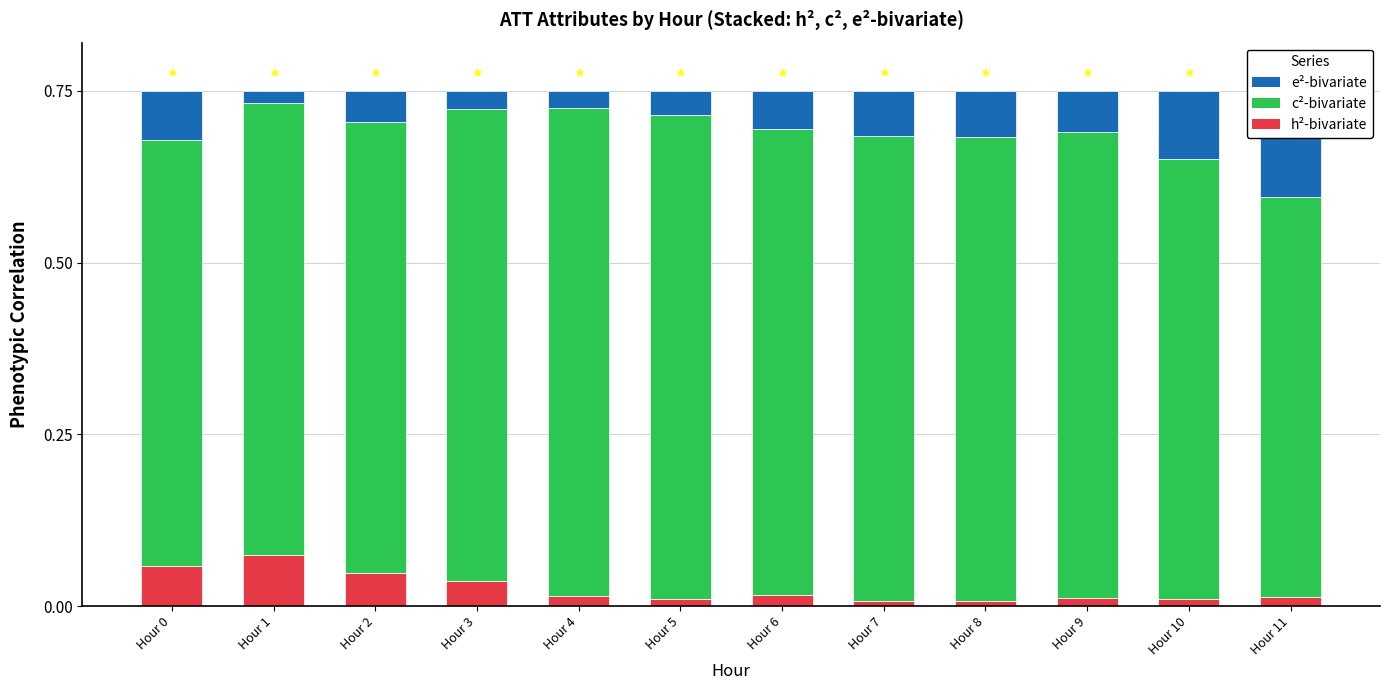

Rank the categories by h²-bivariate value from lowest to highest.

Hour 7, Hour 8, Hour 5, Hour 10, Hour 9, Hour 11, Hour 4, Hour 6, Hour 3, Hour 2, Hour 0, Hour 1